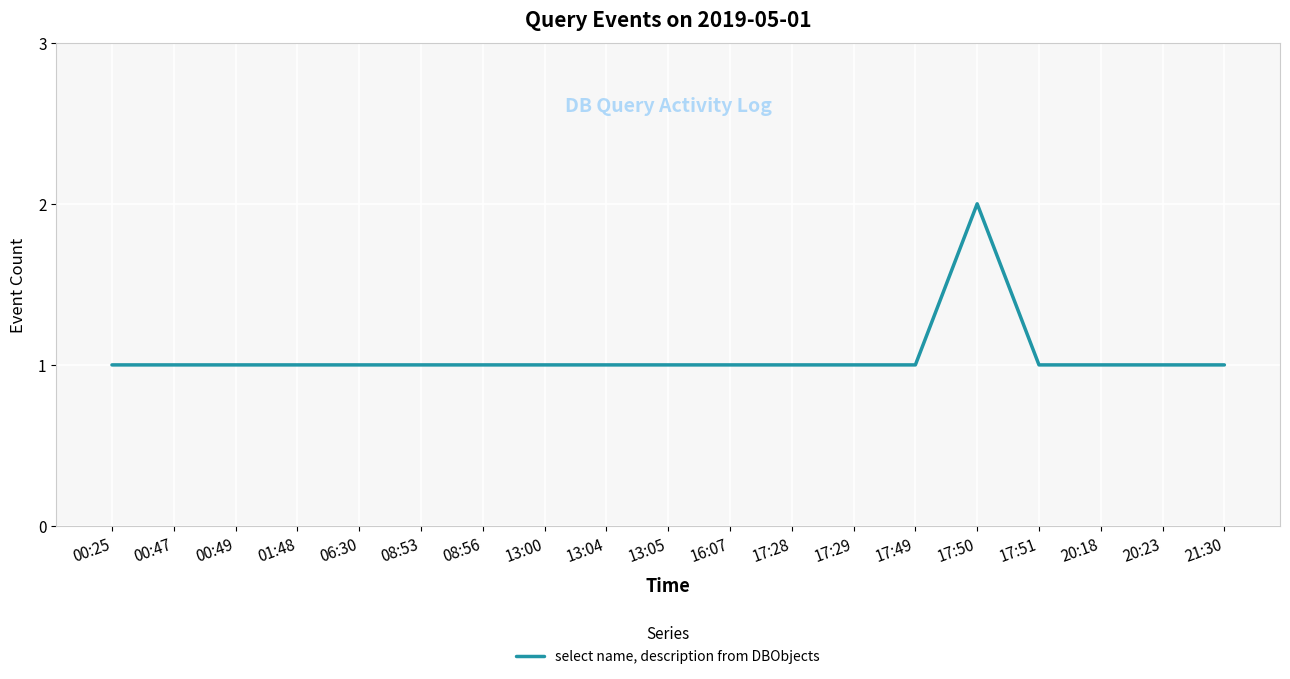

Reading left to right, extract all data points from this chart.

00:25=1	00:47=1	00:49=1	01:48=1	06:30=1	08:53=1	08:56=1	13:00=1	13:04=1	13:05=1	16:07=1	17:28=1	17:29=1	17:49=1	17:50=2	17:51=1	20:18=1	20:23=1	21:30=1